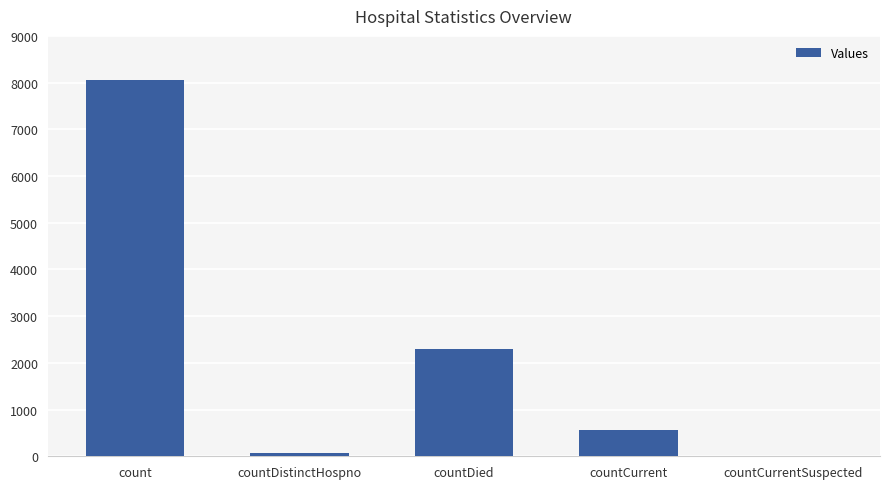

Does the chart contain stacked bars?

No